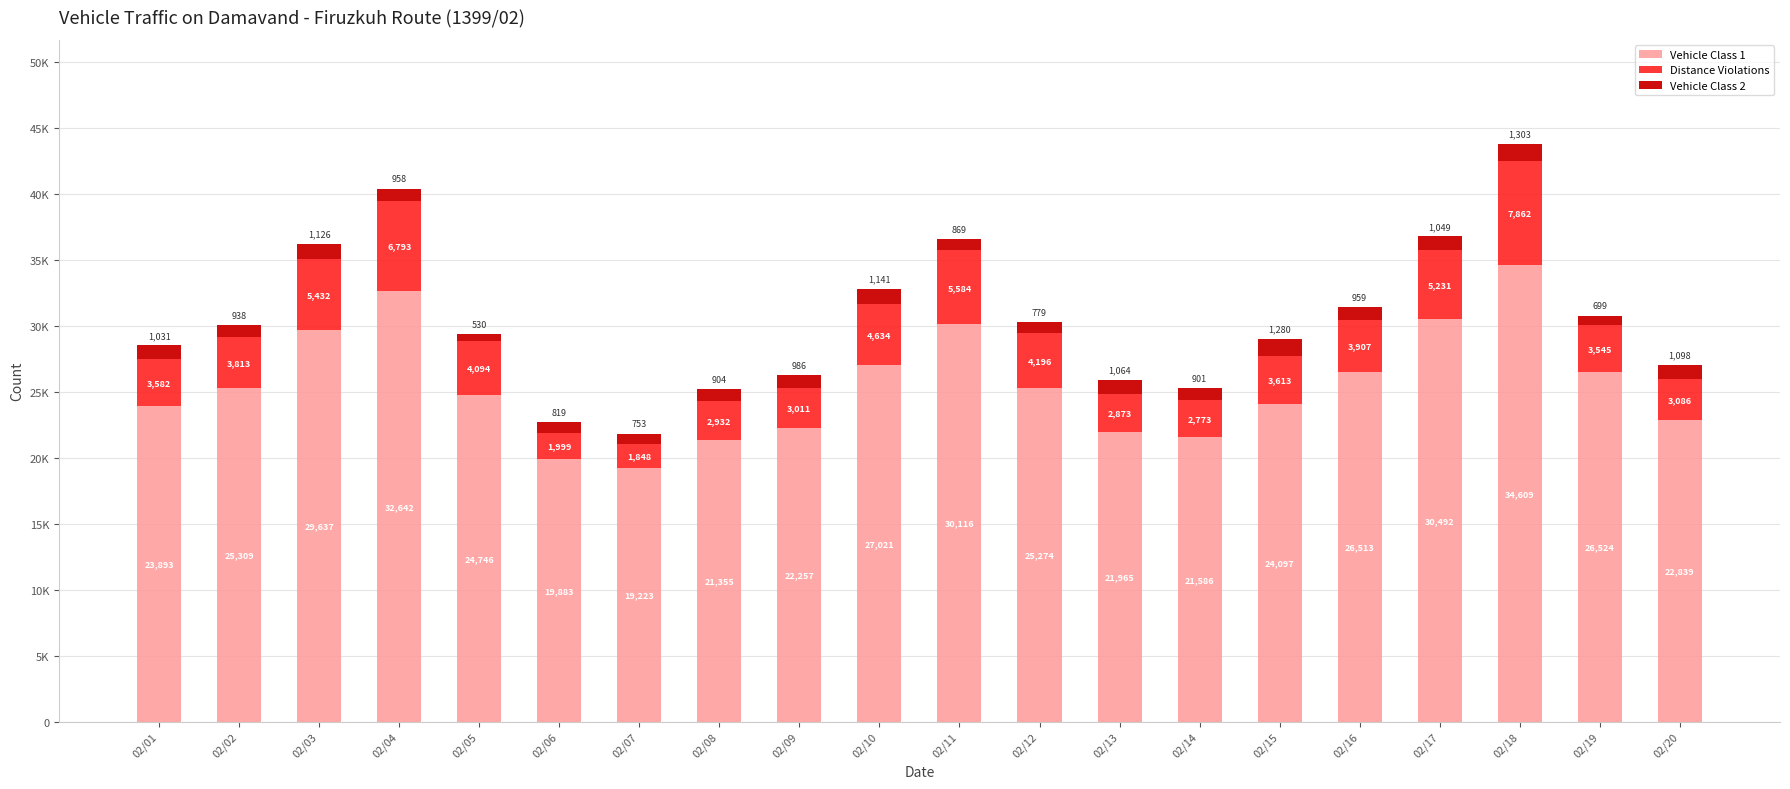

Are the bars grouped side by side (vs. stacked)?

No